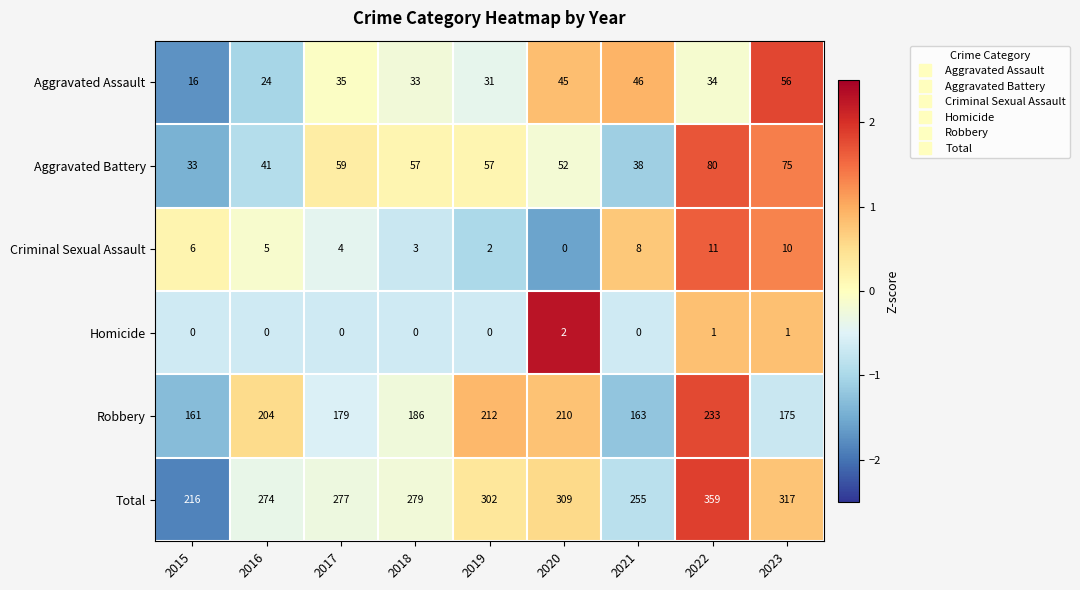

The value of Robbery at 2021 is 252. True or false?

False